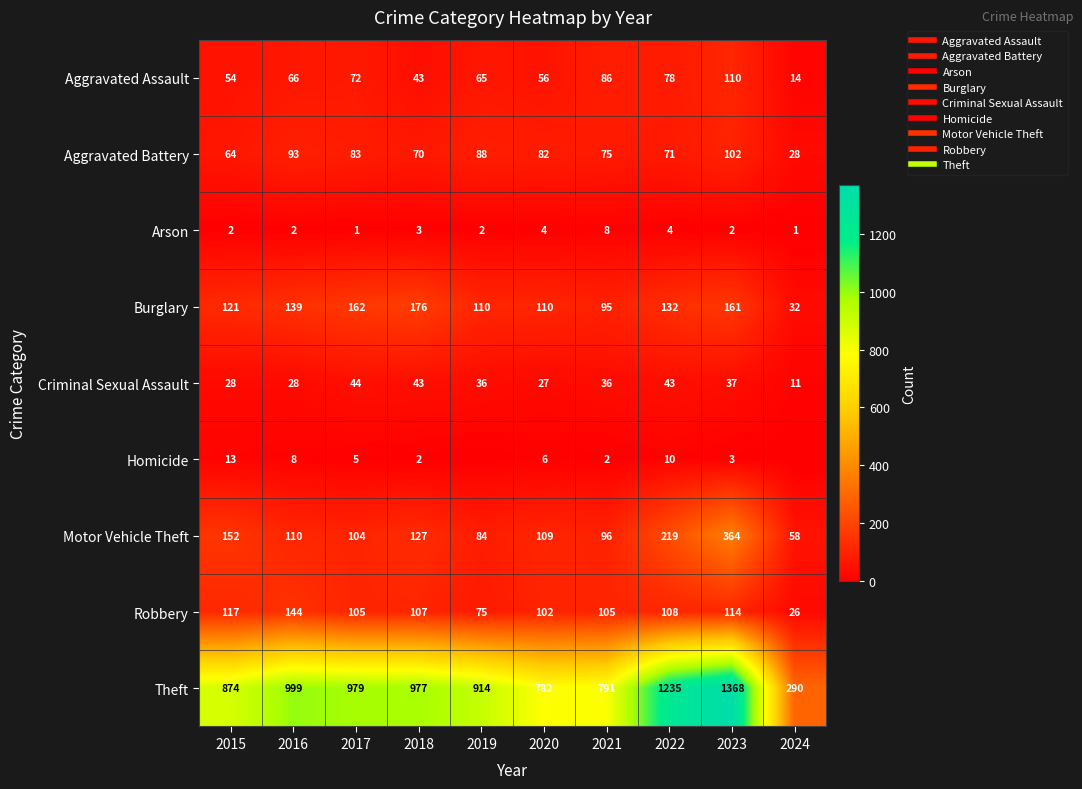

Which series has the largest range (max minus min)?

Theft